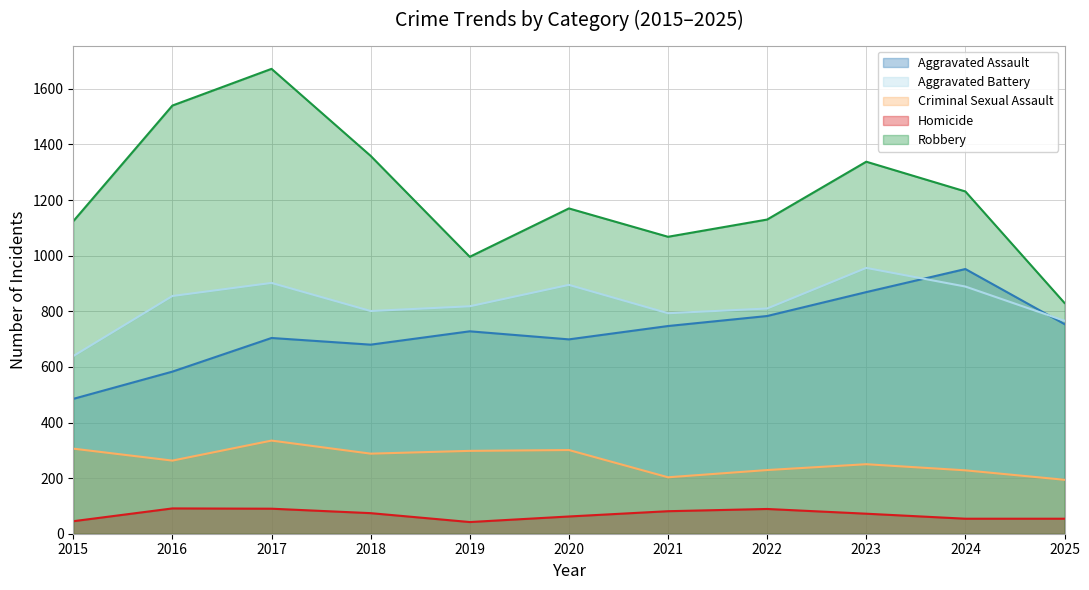

At which label does Homicide reach its minimum?

2019